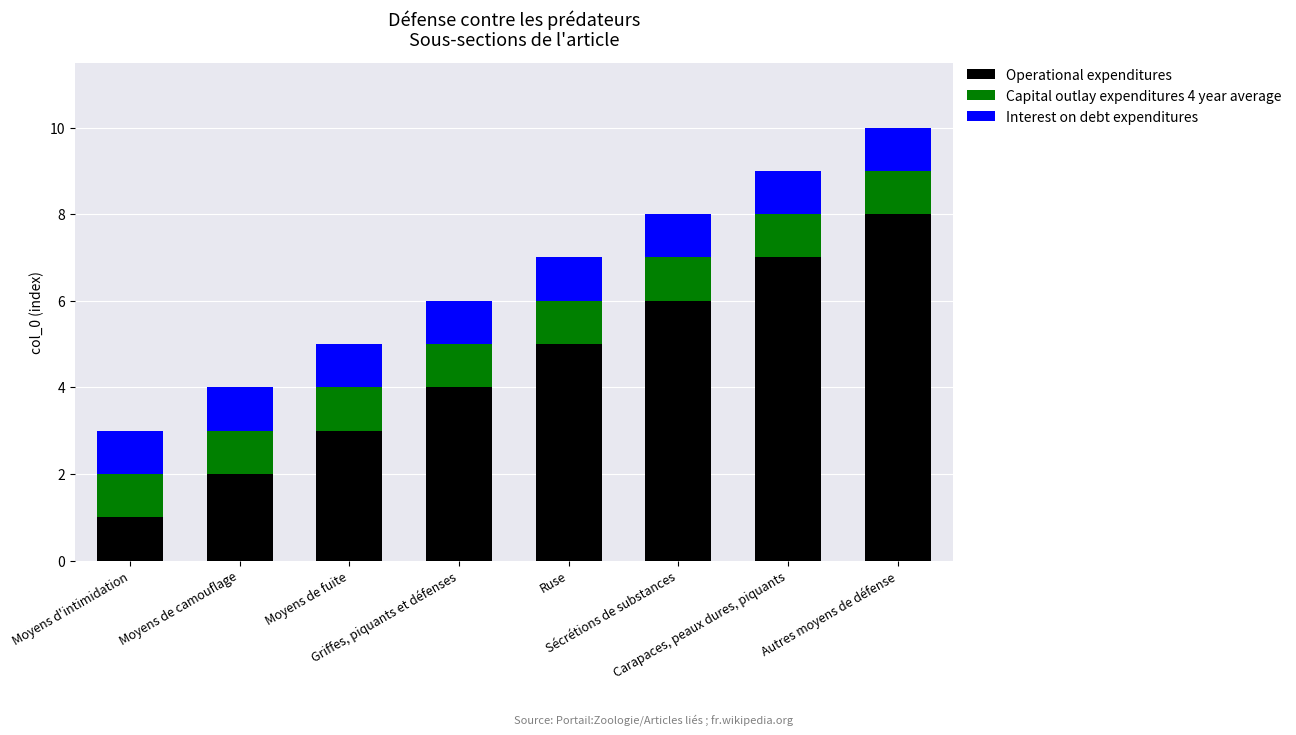

Count the number of categories in the chart.

8